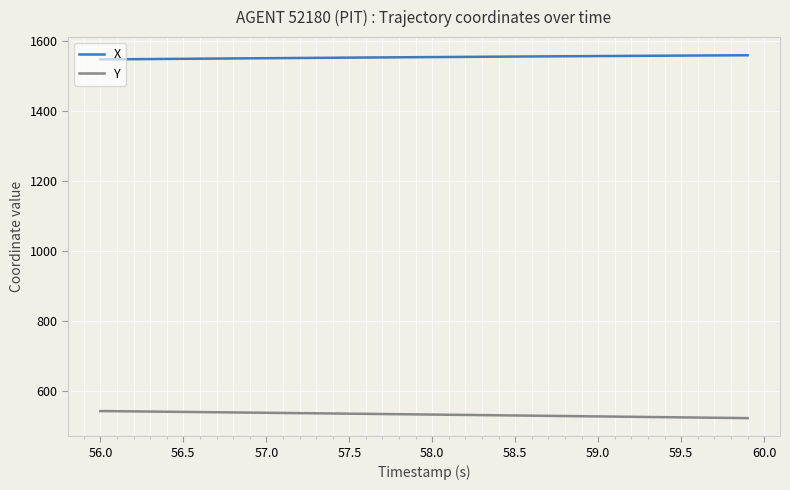

Which series has the largest total across all categories?

X